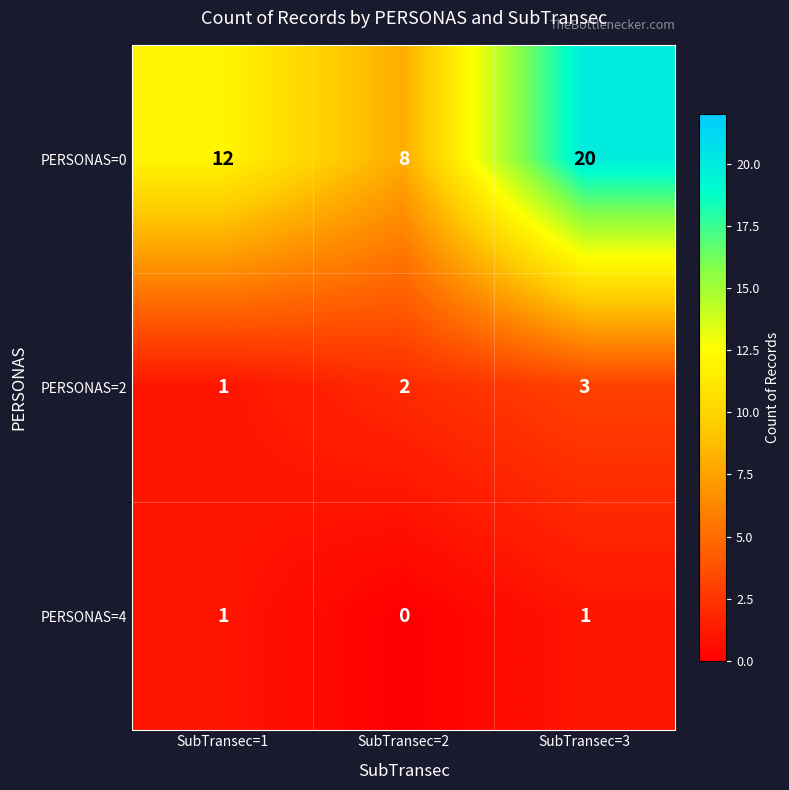

Which series has the widest spread of values?

PERSONAS=0